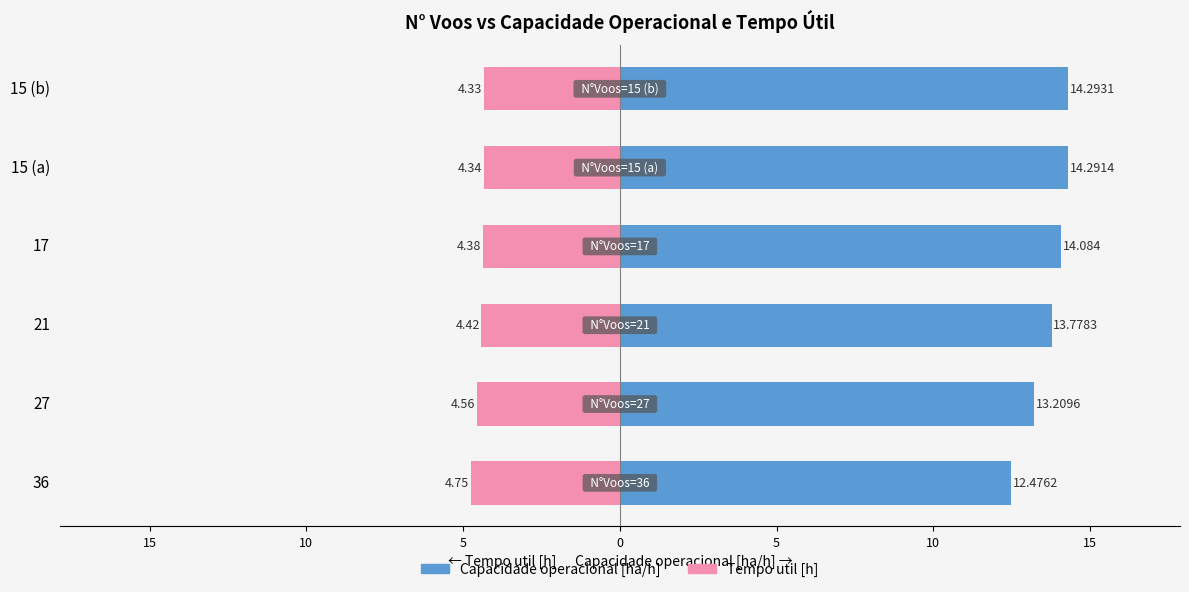

How many categories are shown in the chart?

6